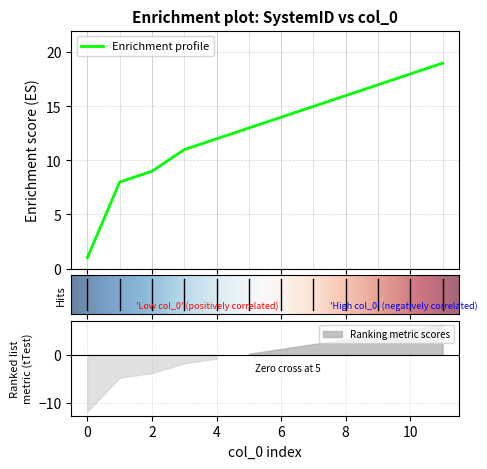

Read the value at 10, to the nearest 5.

20